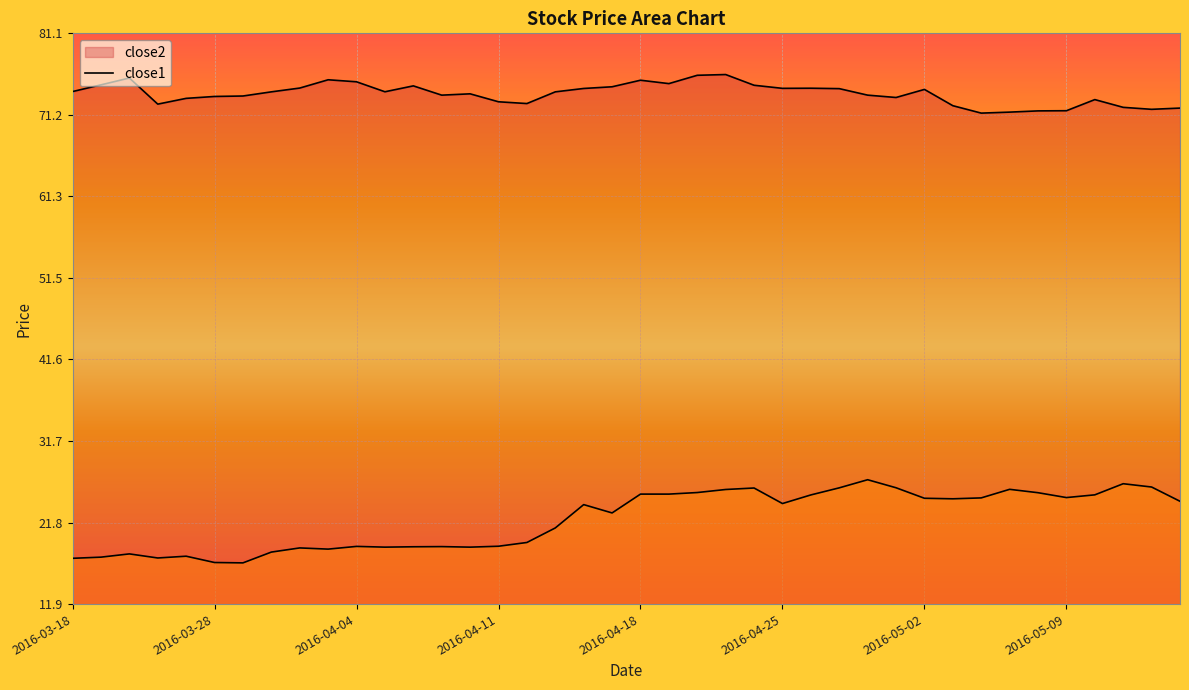

List the series in order of their overall mean, highest first.

close2, close1